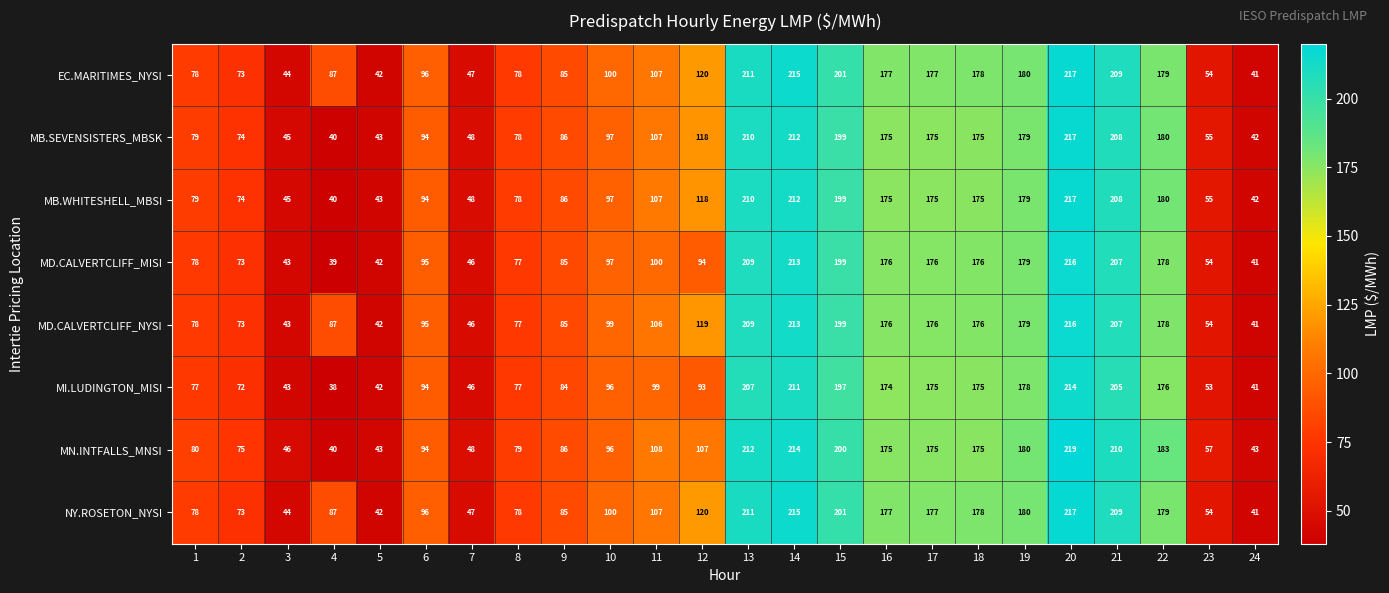

The value of MB.SEVENSISTERS_MBSK at 17 is 85. True or false?

False